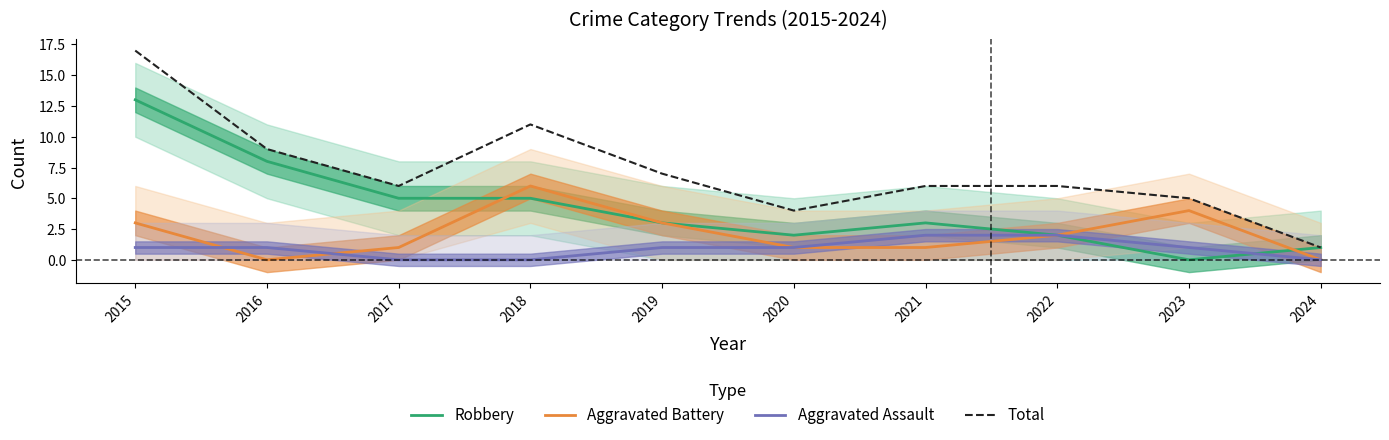

The Aggravated Assault series shows 1 at 2019. True or false?

True